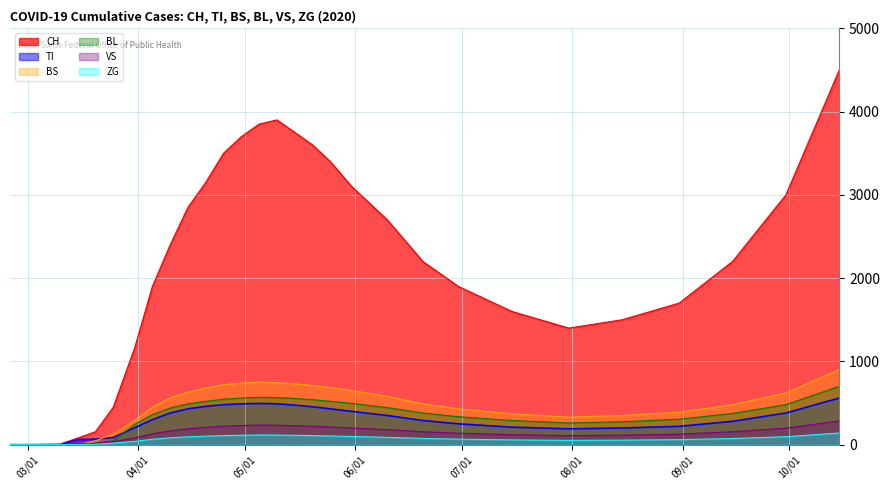

Which series has the largest total across all categories?

CH